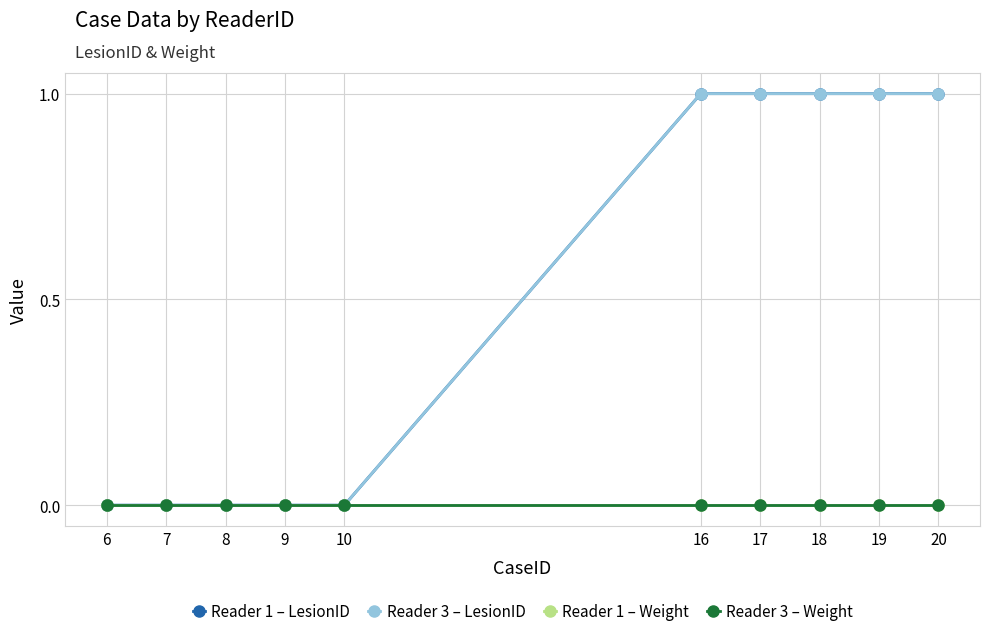

How many categories are shown in the chart?

10